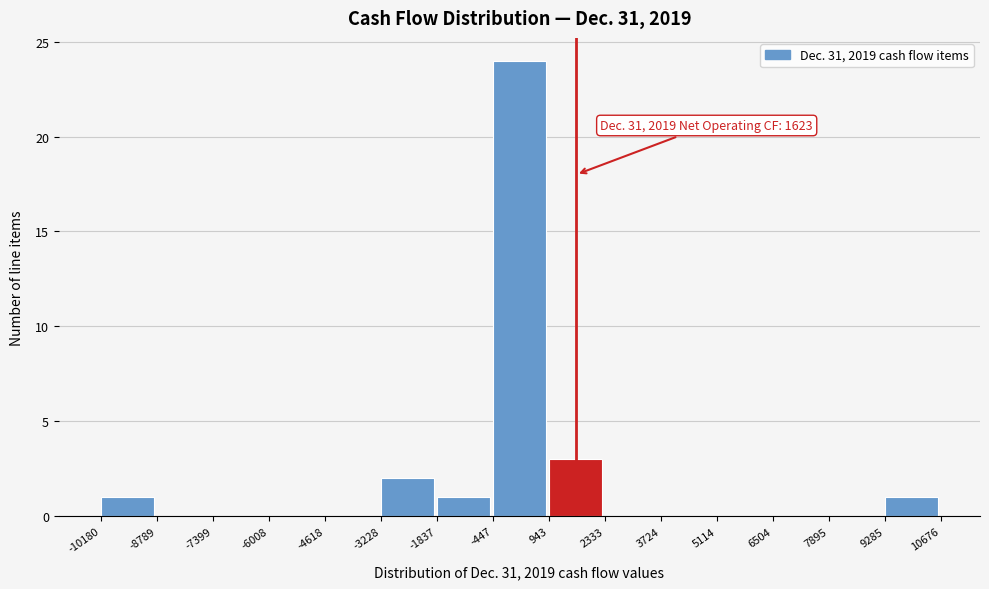

Which range on the x-axis has the tallest bar?

-447 to 943